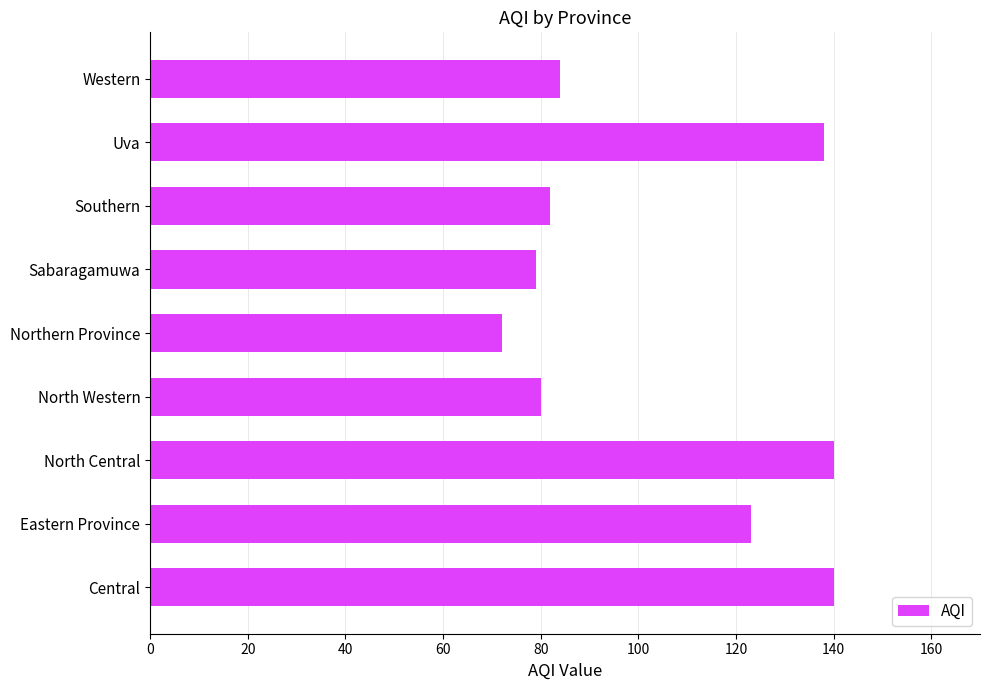

What is the change in value from Eastern Province to Western?

-39